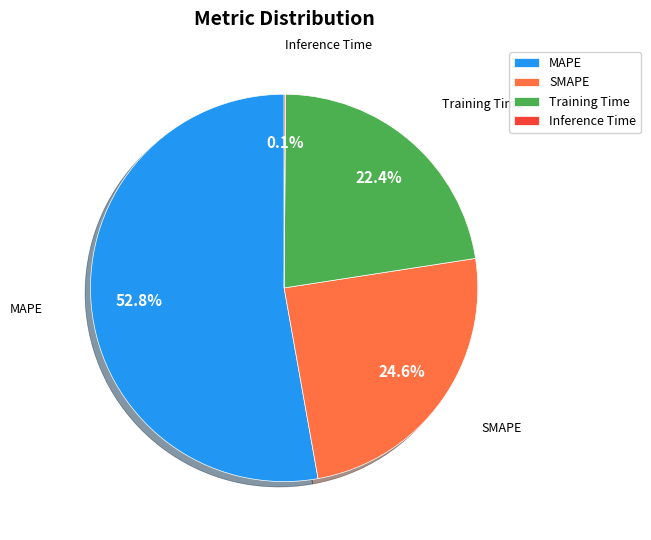

Is MAPE the majority of the pie?

Yes